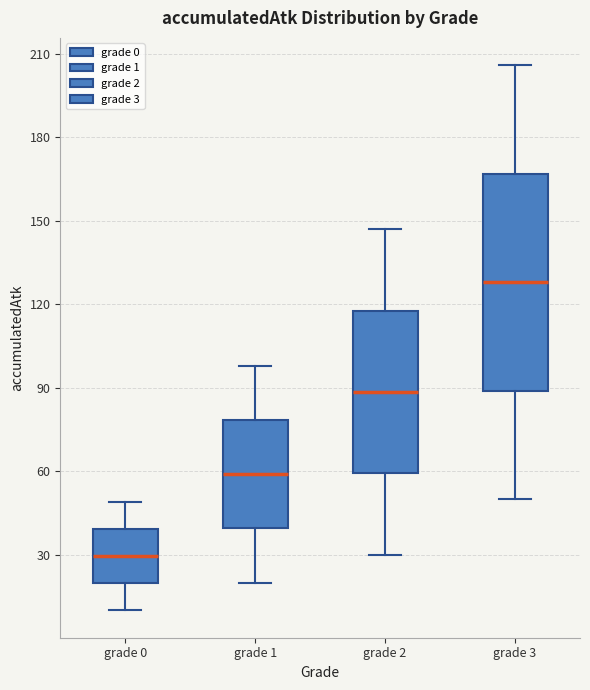

Where does the median line of the box for grade 3 sit on the y-axis? The values are not printed on the chart, so give them approximately, as read against the axis.

130